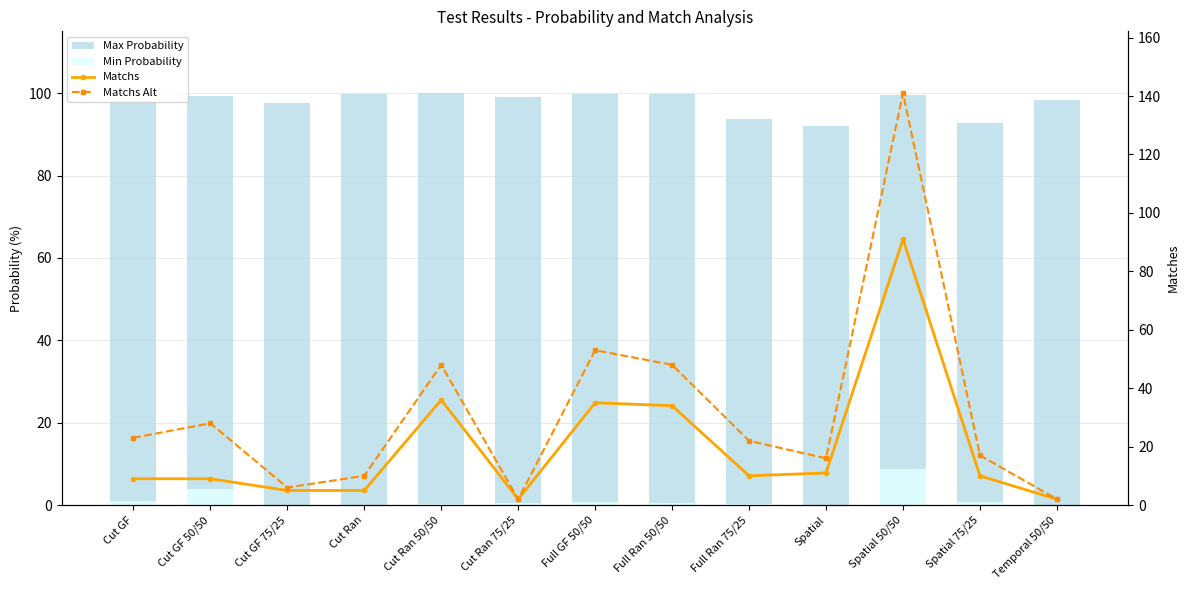

The Max Probability series shows 146.0 at Spatial 50/50. True or false?

False